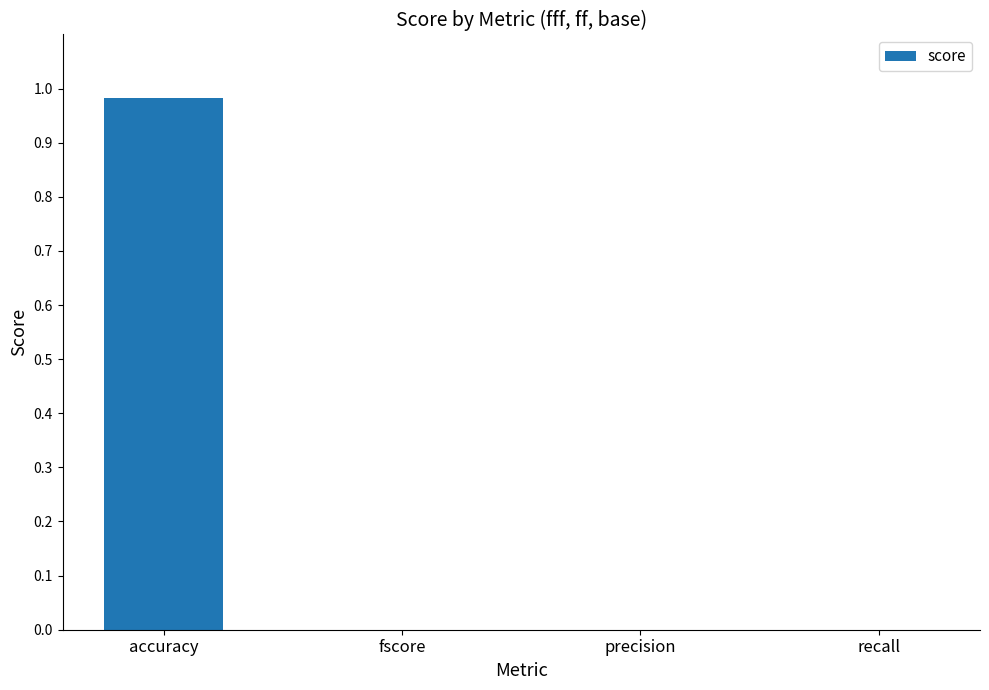

Is it true that the value at fscore is 0.0?

True